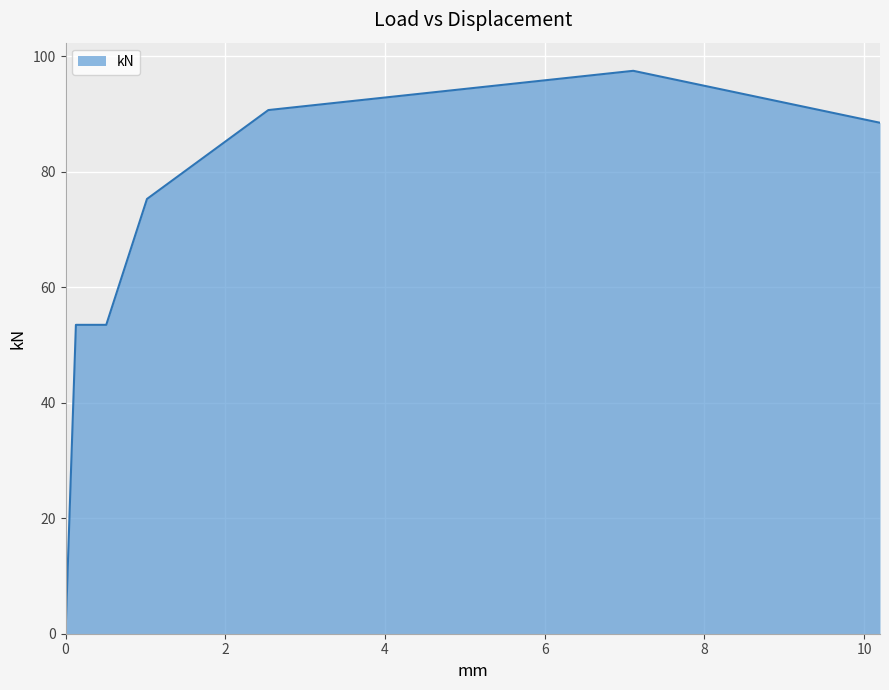

What is the maximum value shown in the chart?

97.5